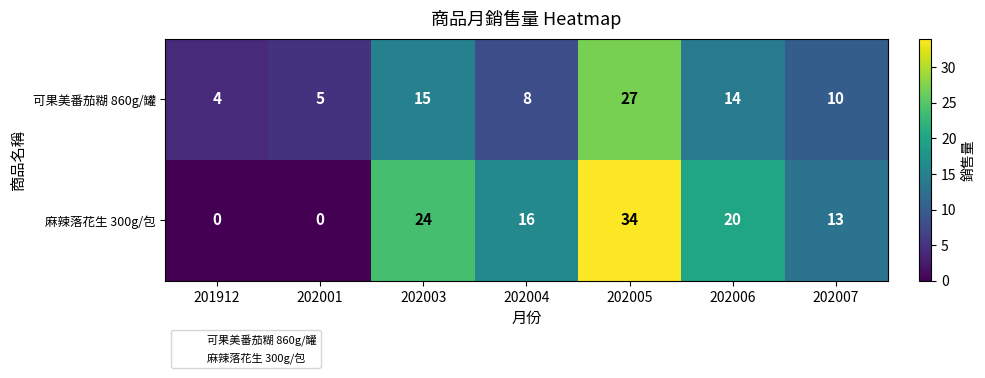

Where is 麻辣落花生 300g/包 nearest to the value 17?

202004